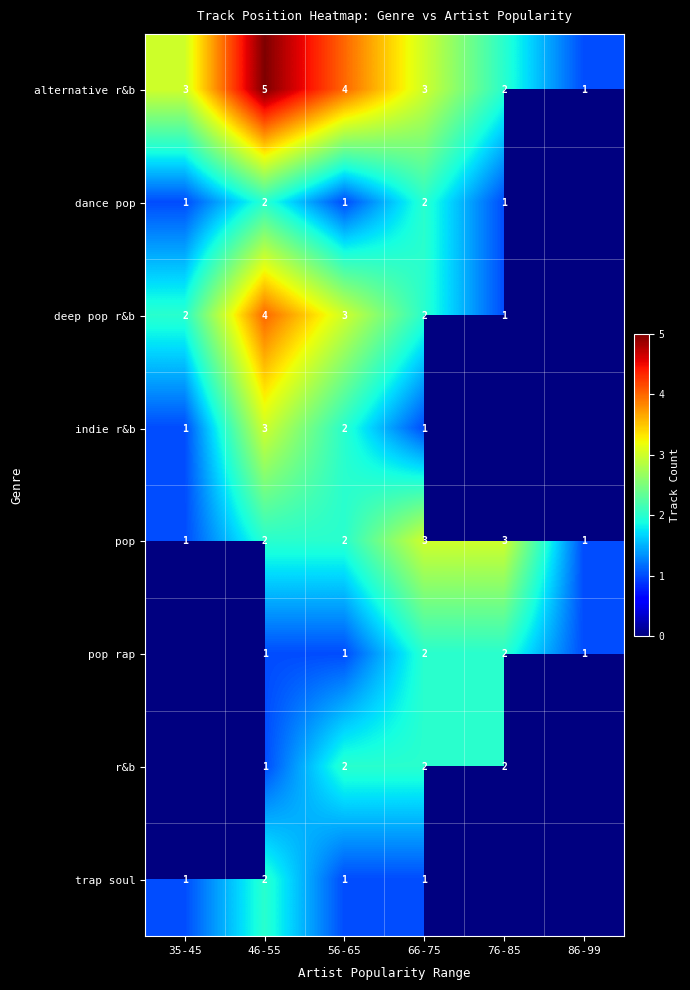

How many alternative r&b values are between 2 and 4?

4